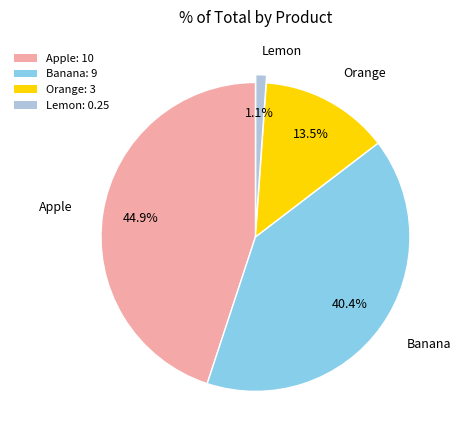

Which category has the smallest portion of the pie?

Lemon